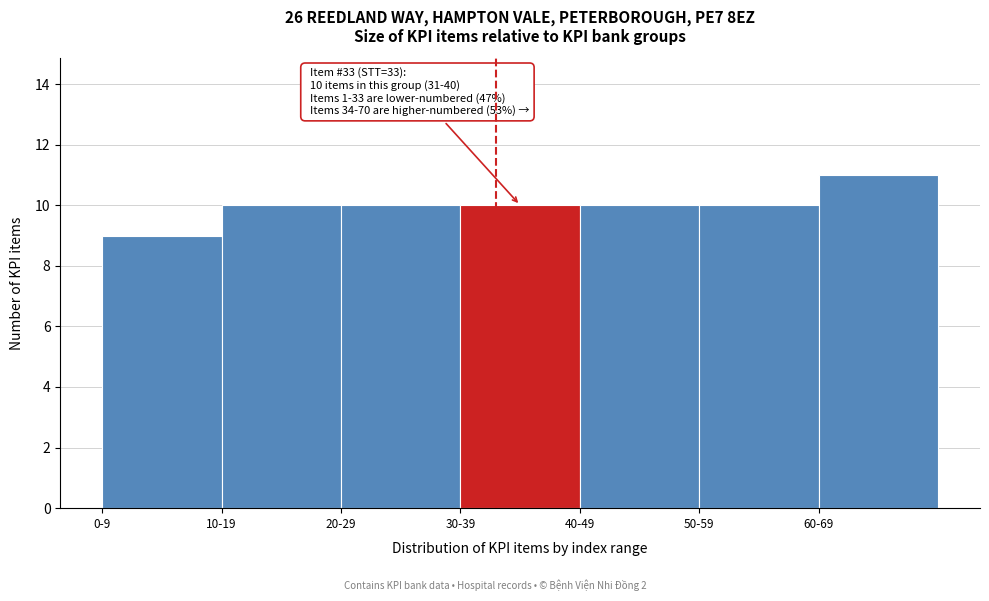

Reading left to right, transcribe all the data shown in this chart.

0-9=9	10-19=10	20-29=10	30-39=10	40-49=10	50-59=10	60-69=11